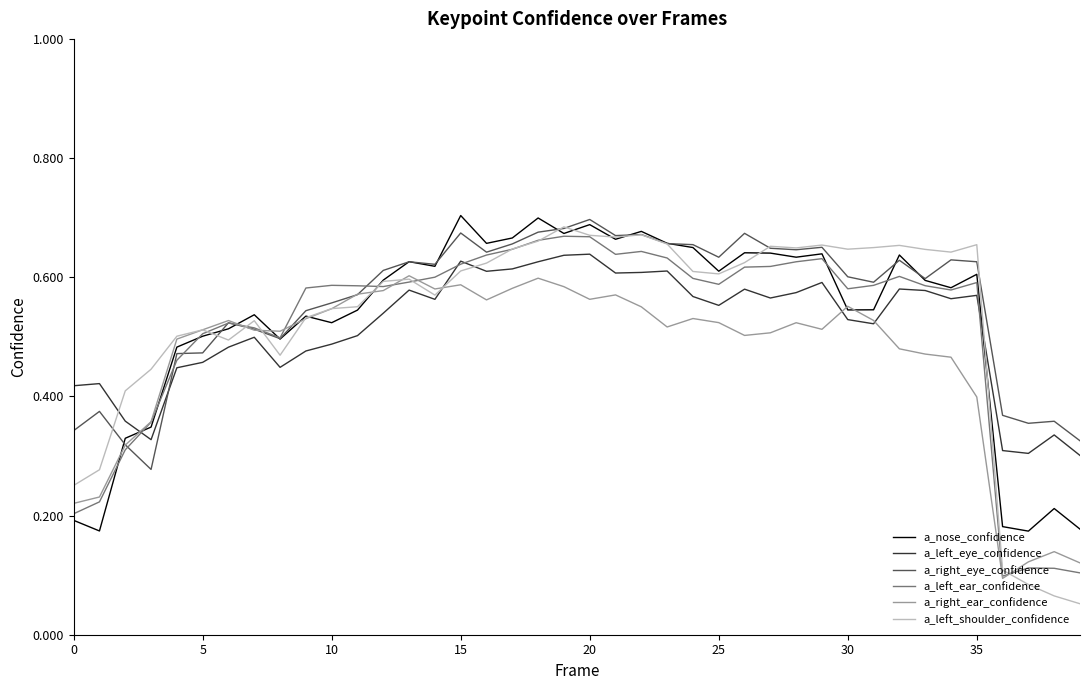

Which series has the largest range (max minus min)?

a_left_shoulder_confidence